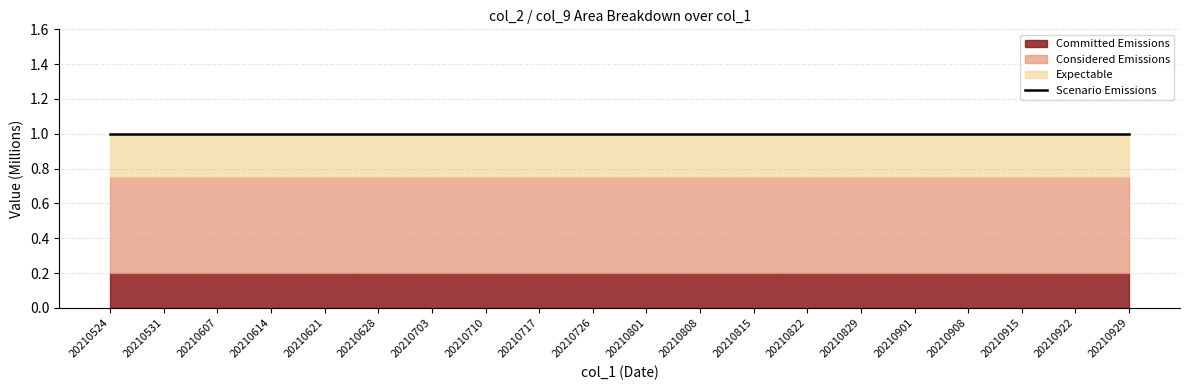

At how many categories does at least one series exceed 165890?

20